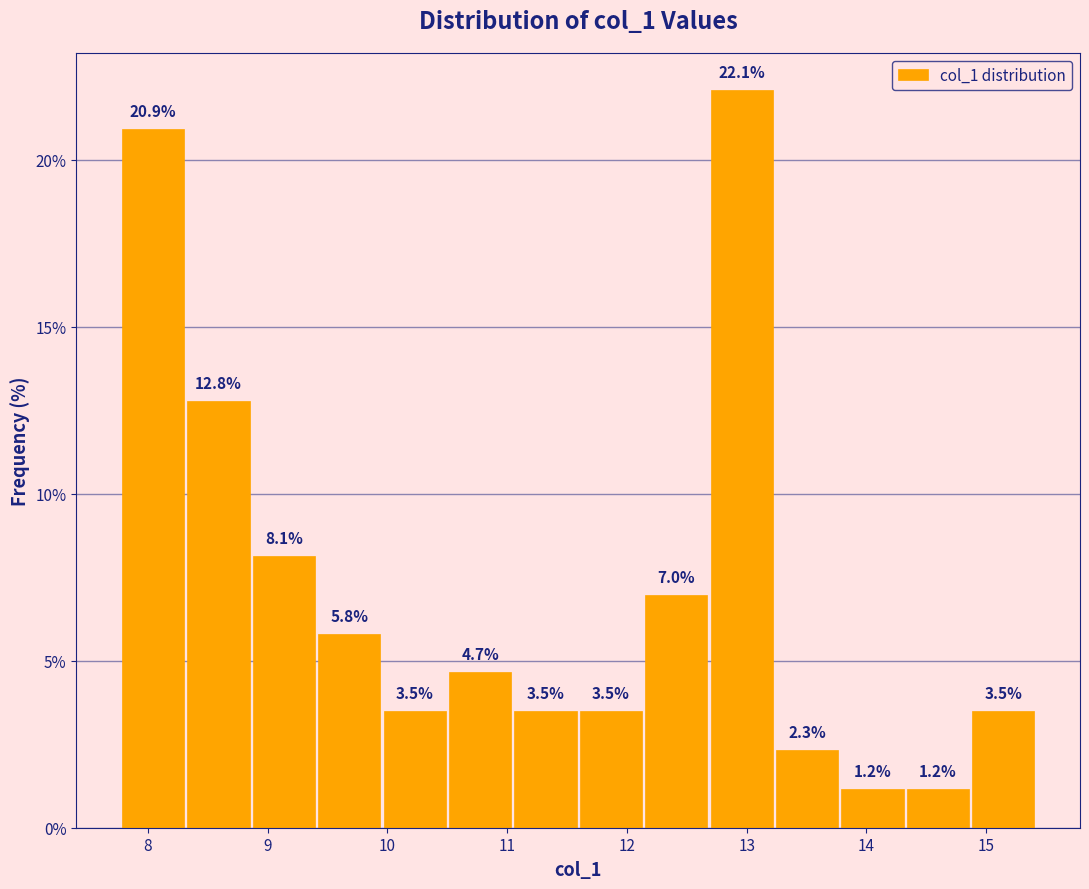

How tall is the bar that spans 12.7 to 13.2 on the x-axis? The bar edges are not printed on the chart, so give them approximately, as read against the axis.

22.1